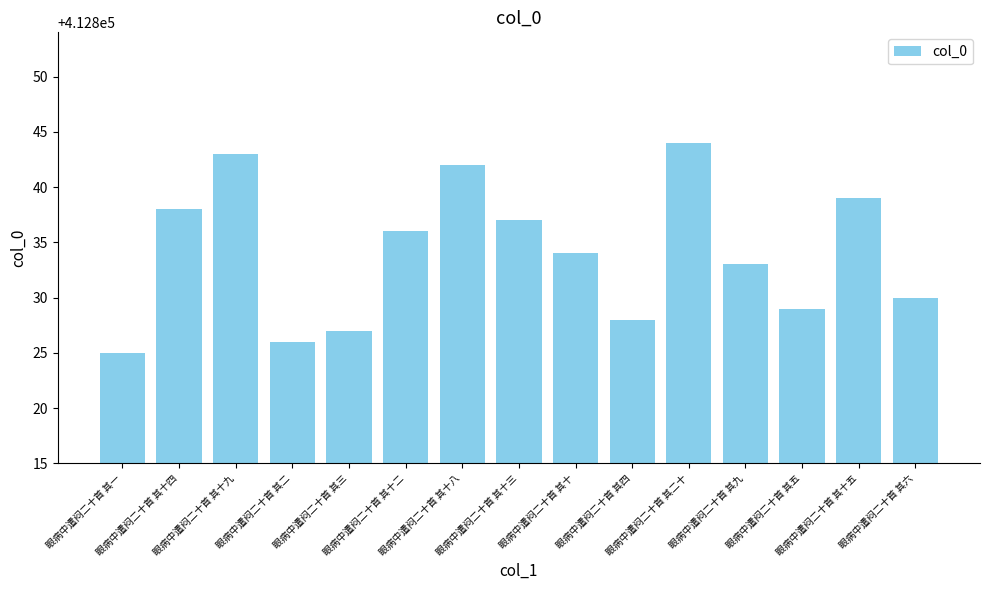

What is the value of the 6th bar from the left?

412836